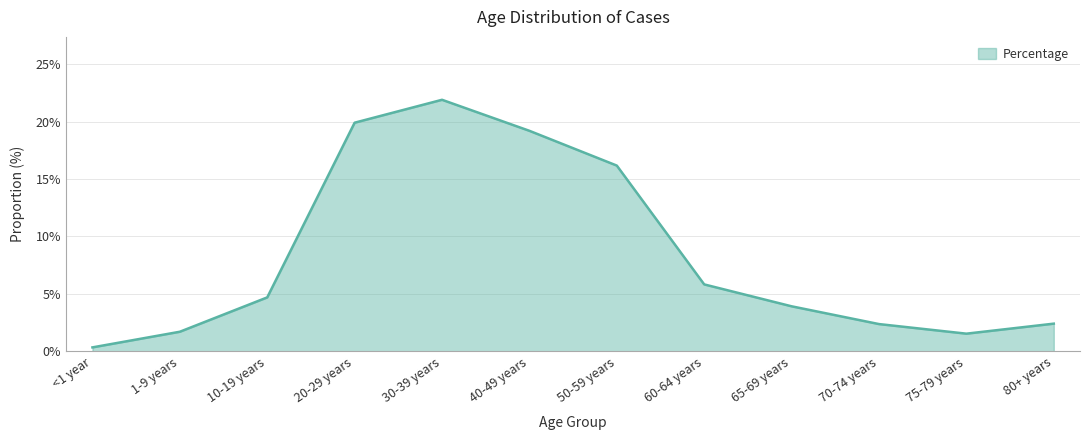

Which has a higher value, 60-64 years or 80+ years?

60-64 years